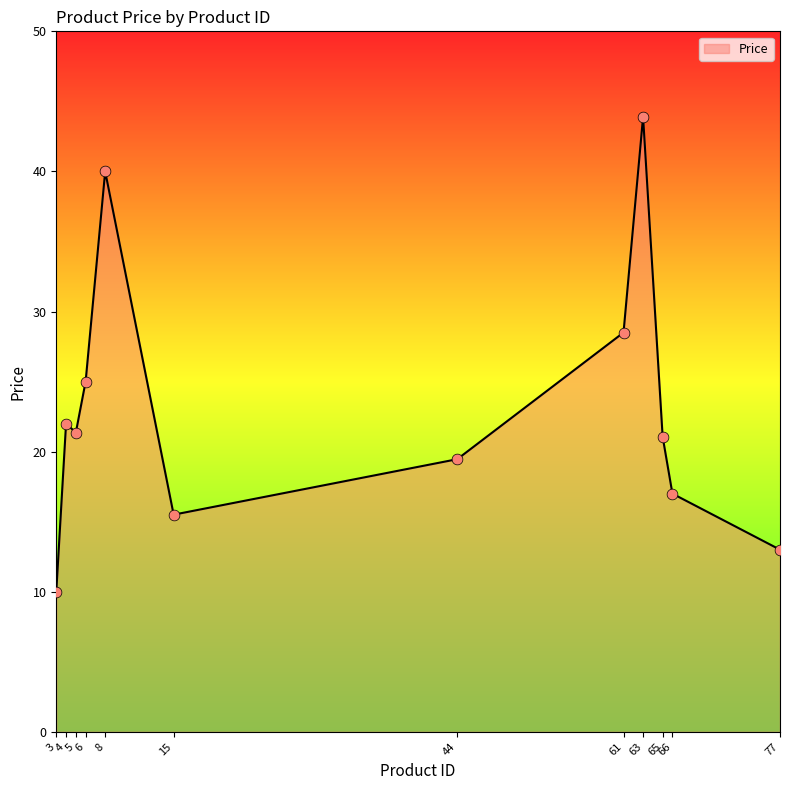

Which has a higher value, 44 or 61?

61